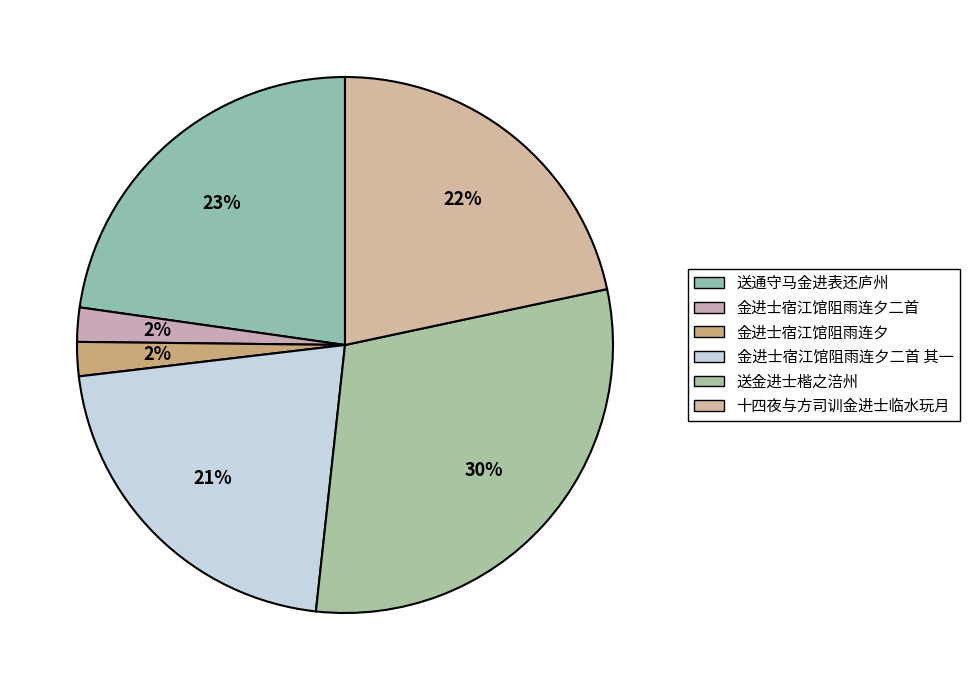

Is it true that 金进士宿江馆阻雨连夕二首 其一 is 21% of the pie?

True